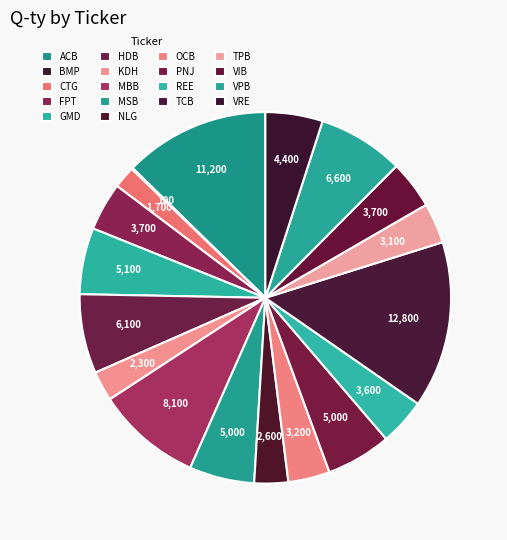

True or false: HDB accounts for 7% of the total.

True